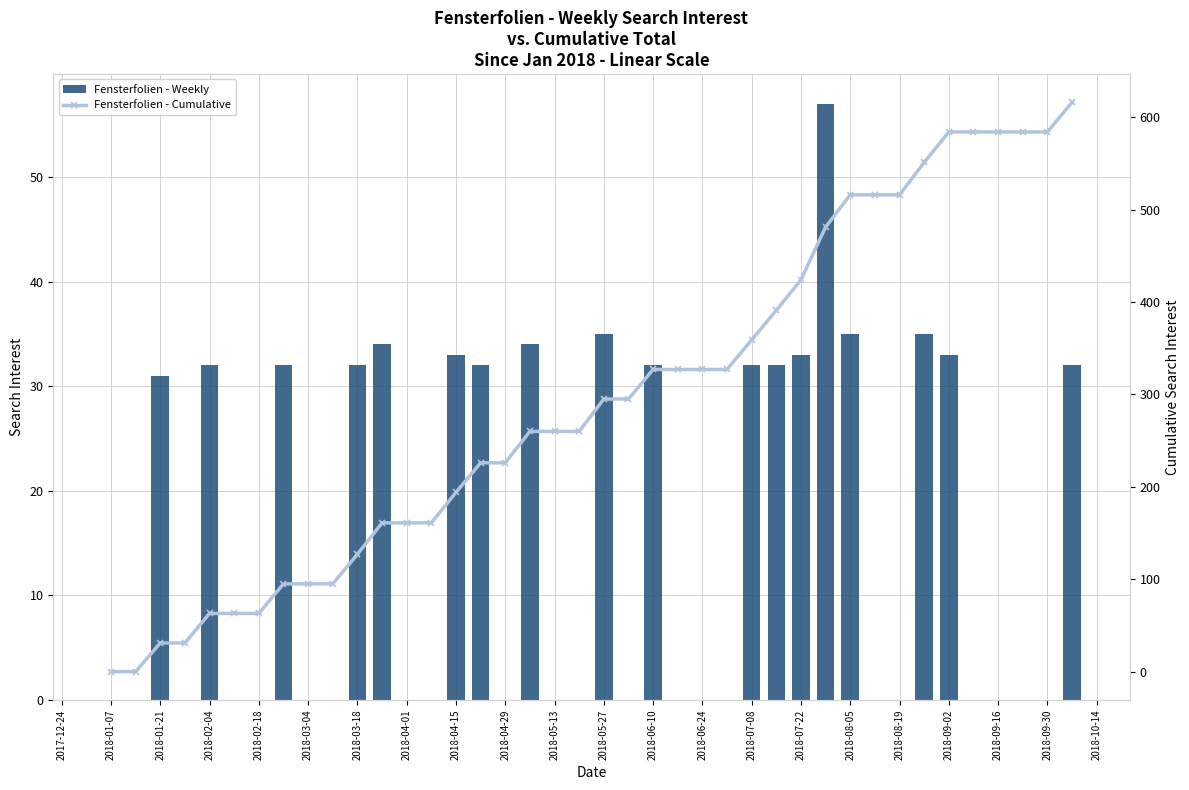

Reading left to right, list all the values displayed in this chart.

Fensterfolien - Weekly: 0	0	31	0	32	0	0	32	0	0	32	34	0	0	33	32	0	34	0	0	35	0	32	0	0	0	32	32	33	57	35	0	0	35	33	0	0	0	0	32
Fensterfolien - Cumulative: 0	0	31	31	63	63	63	95	95	95	127	161	161	161	194	226	226	260	260	260	295	295	327	327	327	327	359	391	424	481	516	516	516	551	584	584	584	584	584	616